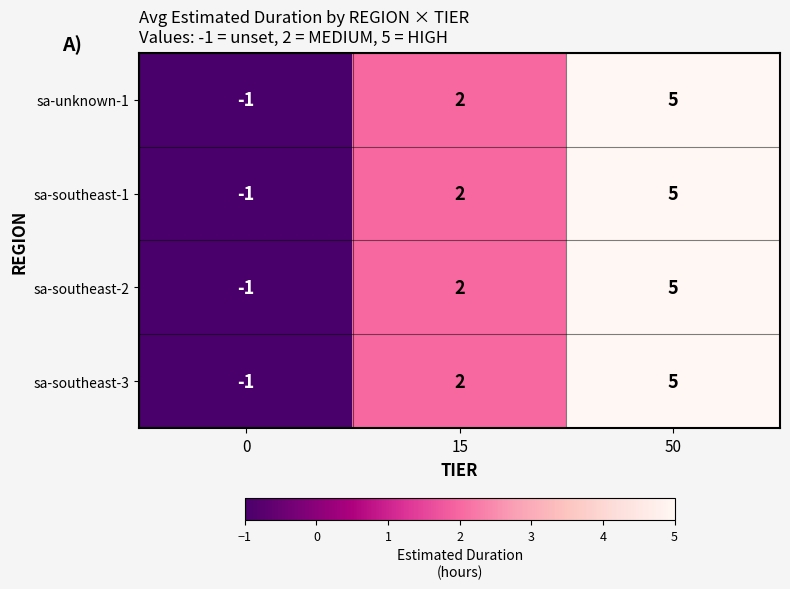

Which category has the highest value across all series?

50